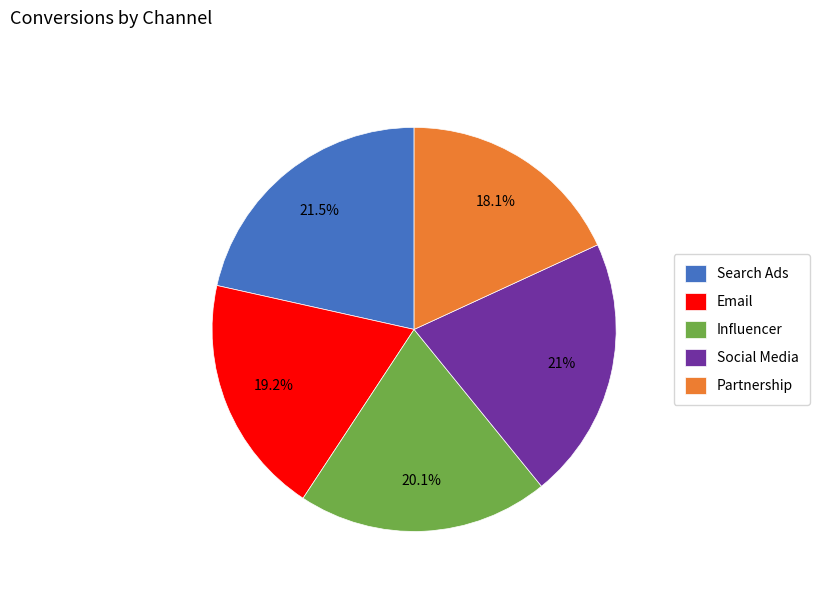

Count the number of slices in the pie.

5